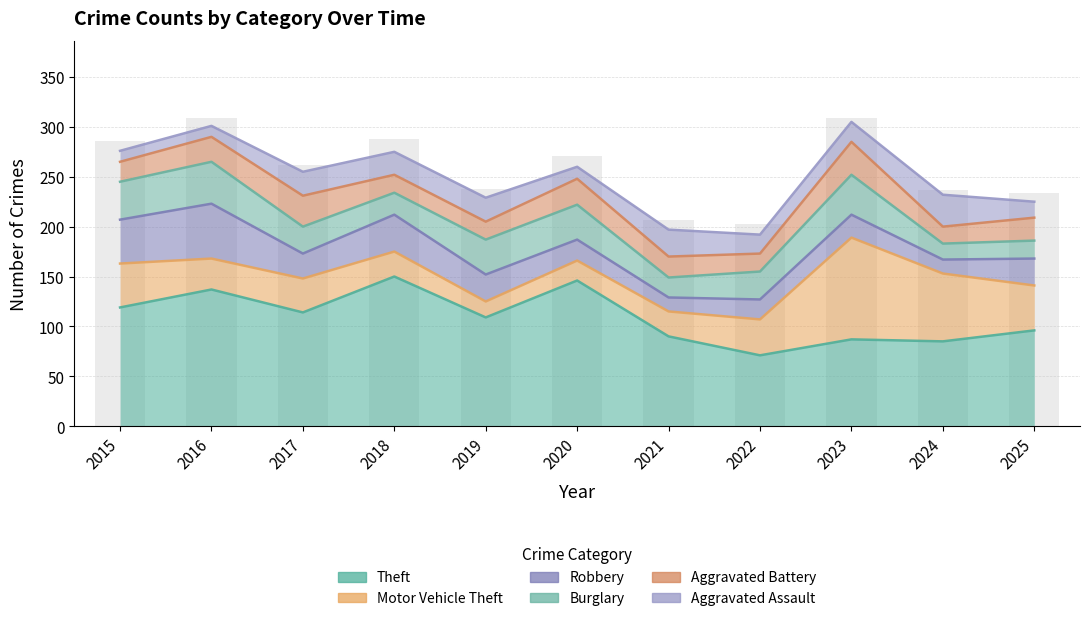

Reading left to right, list all the values displayed in this chart.

Theft: 119	137	114	150	109	146	90	71	87	85	96
Motor Vehicle Theft: 44	31	34	25	16	20	25	36	102	68	45
Robbery: 44	55	25	37	27	21	14	20	23	14	27
Burglary: 38	42	27	22	35	35	20	28	40	16	18
Aggravated Battery: 20	25	31	18	18	26	21	18	33	17	23
Aggravated Assault: 11	11	24	23	24	12	27	19	20	32	16